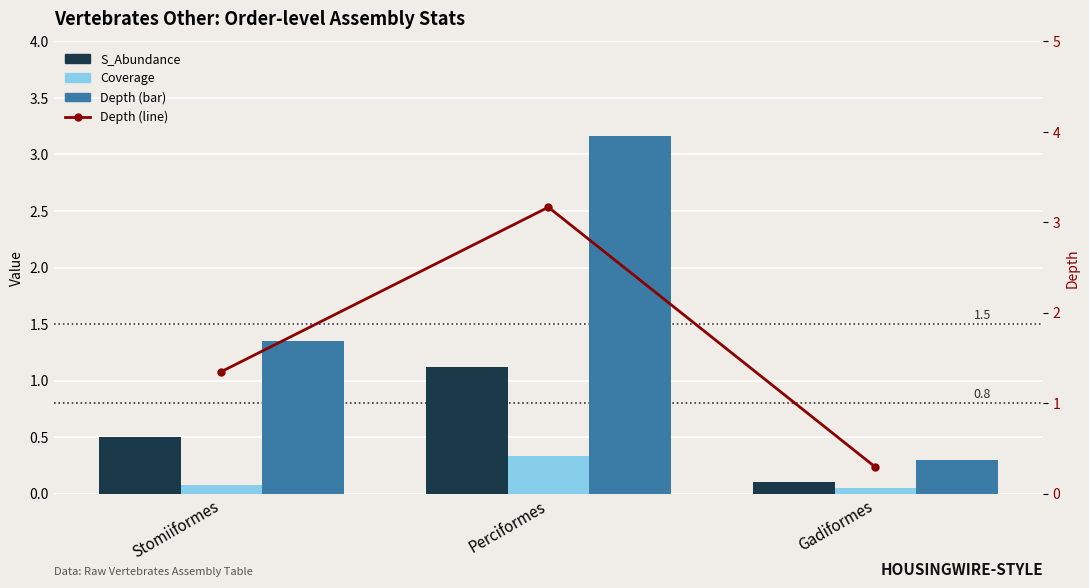

At which category is the sum across all series the highest?

Perciformes